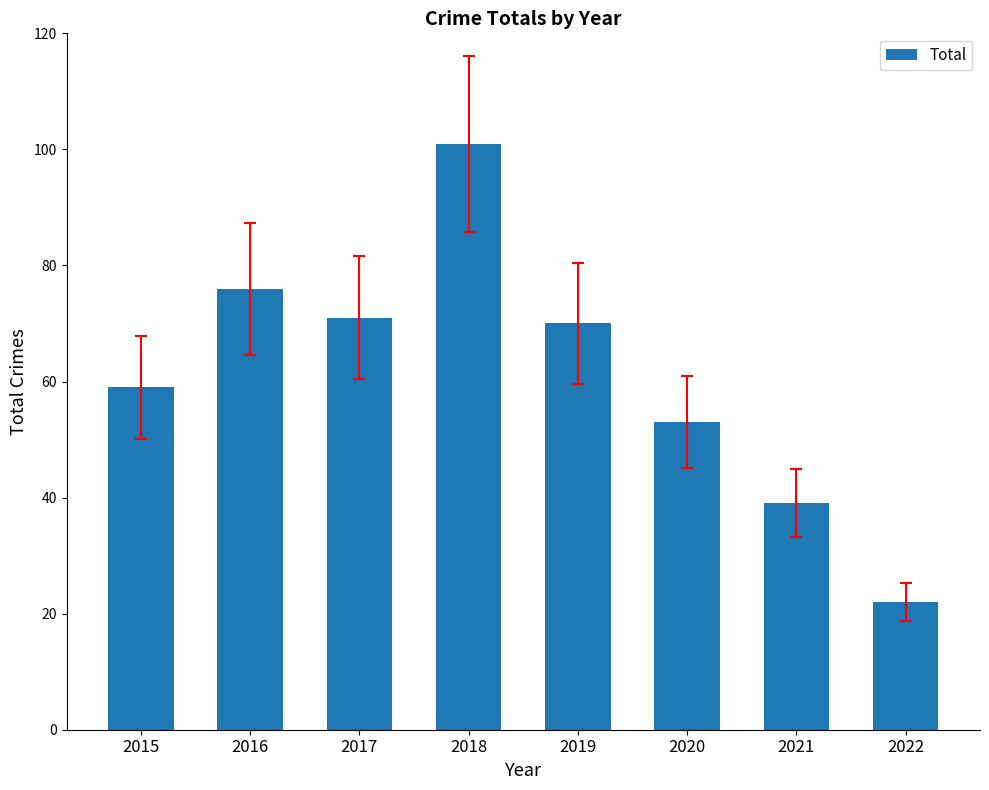

What is the value of the 4th bar from the left?

101